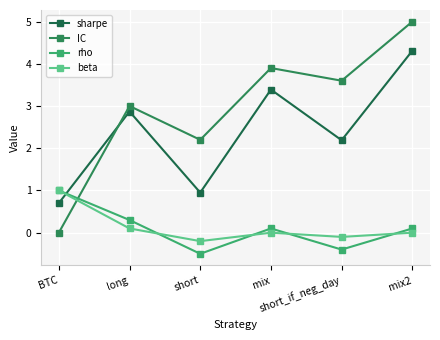

At which category is the sum across all series the highest?

mix2